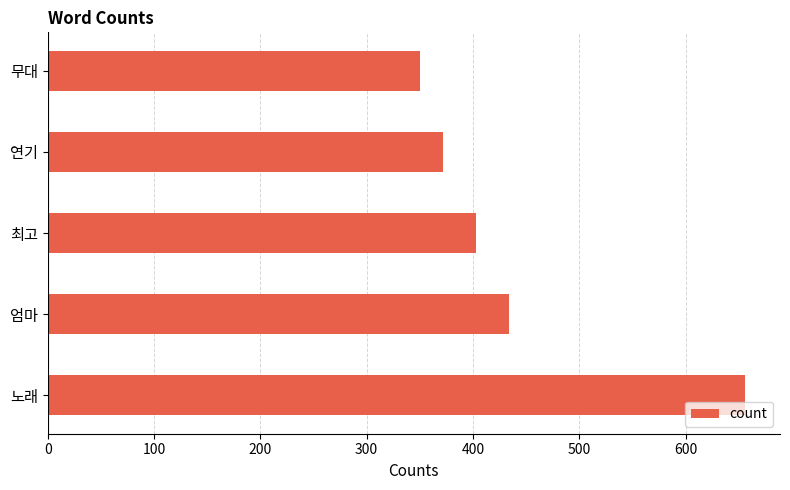

Which has a higher value, 무대 or 노래?

노래